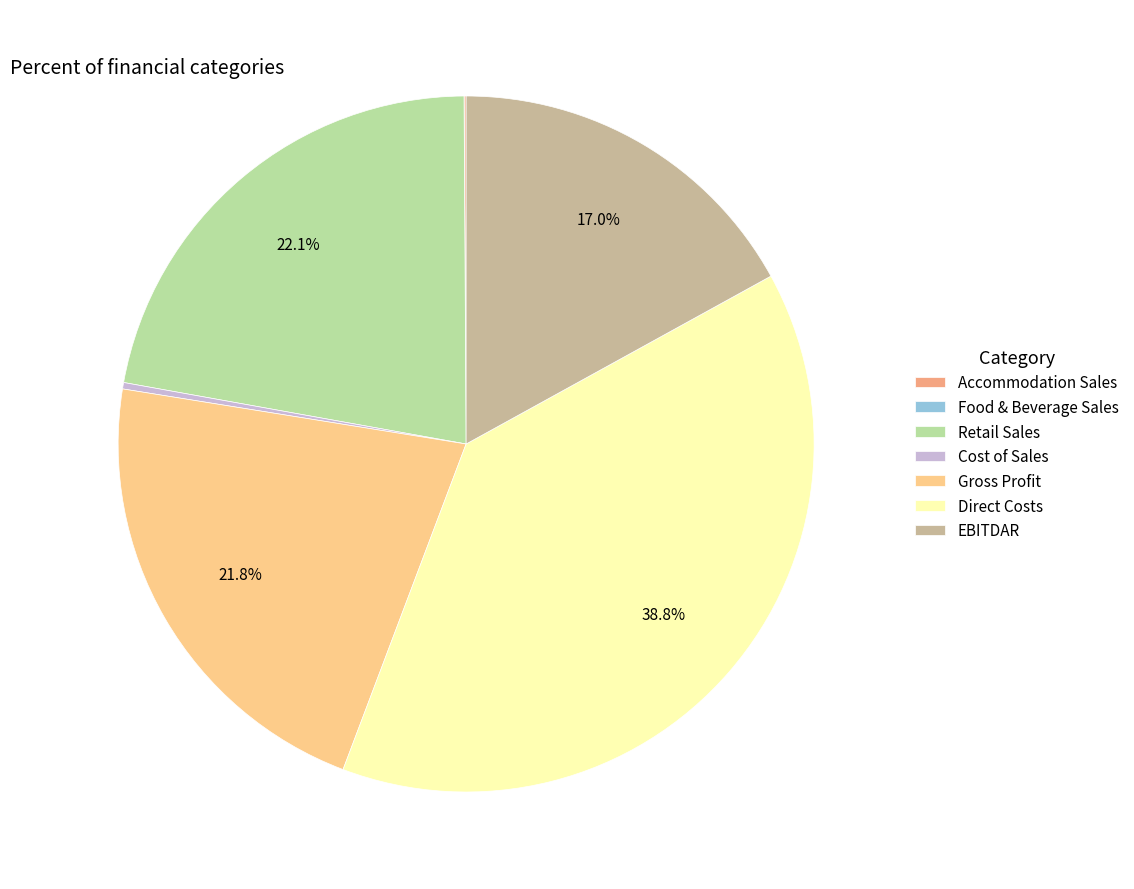

To the nearest percent, what is the average slice percentage?

14%